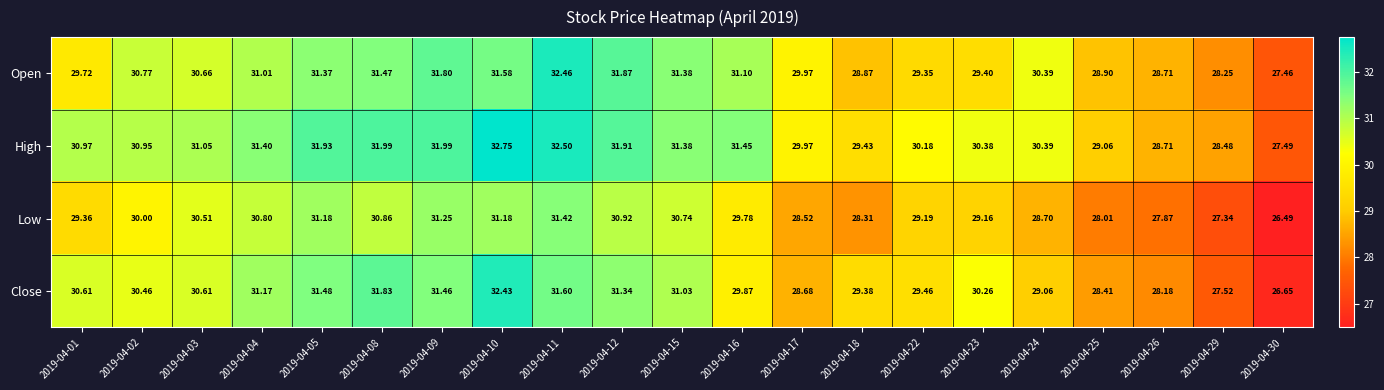

Which series has the largest range (max minus min)?

Close